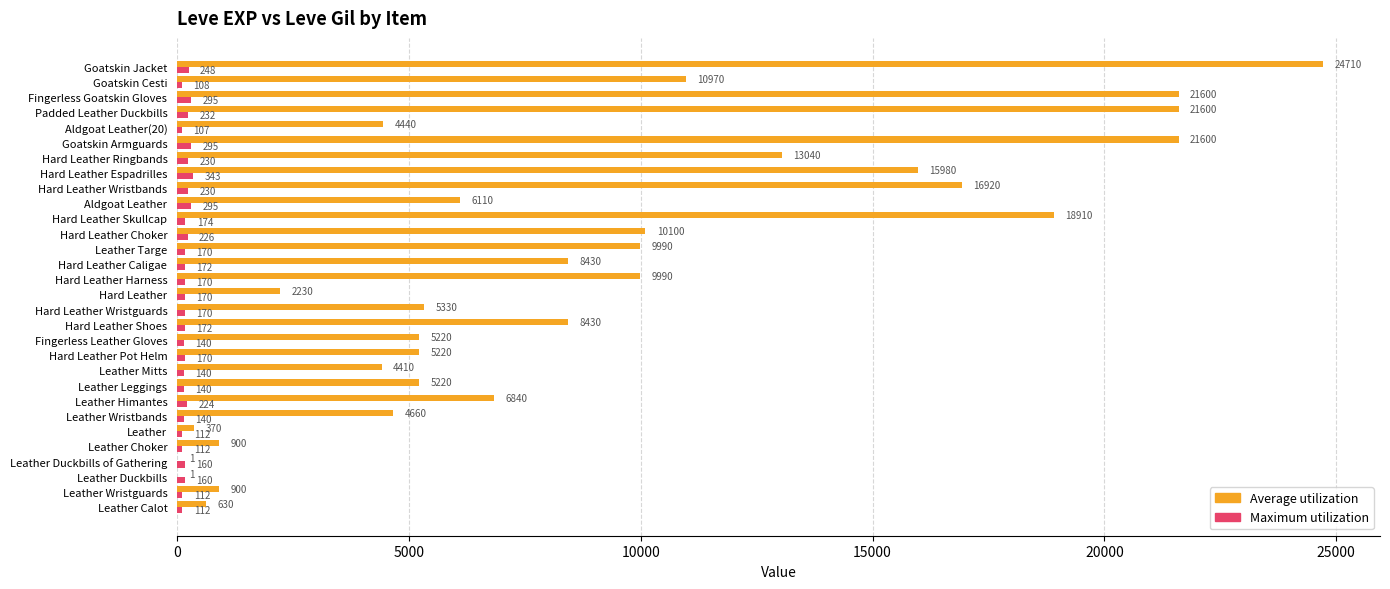

Which category has the highest value across all series?

Goatskin Jacket